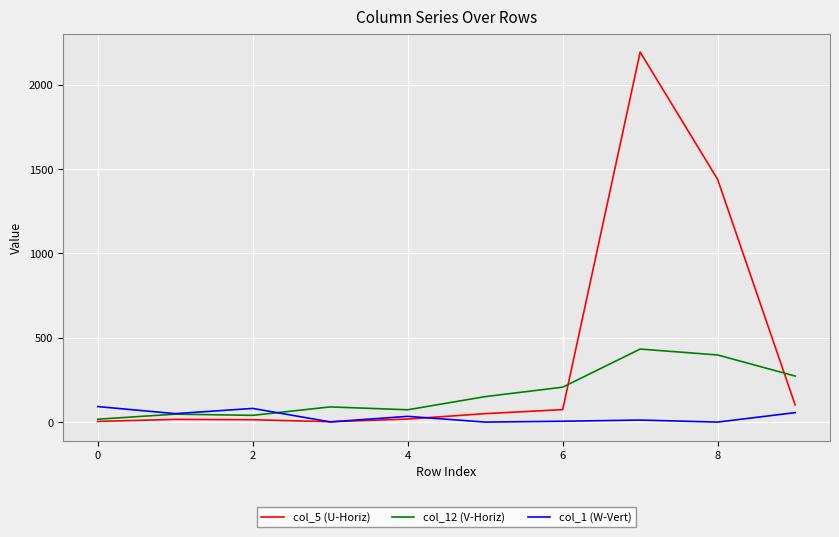

List the series in order of their peak value, lowest first.

col_1 (W-Vert), col_12 (V-Horiz), col_5 (U-Horiz)